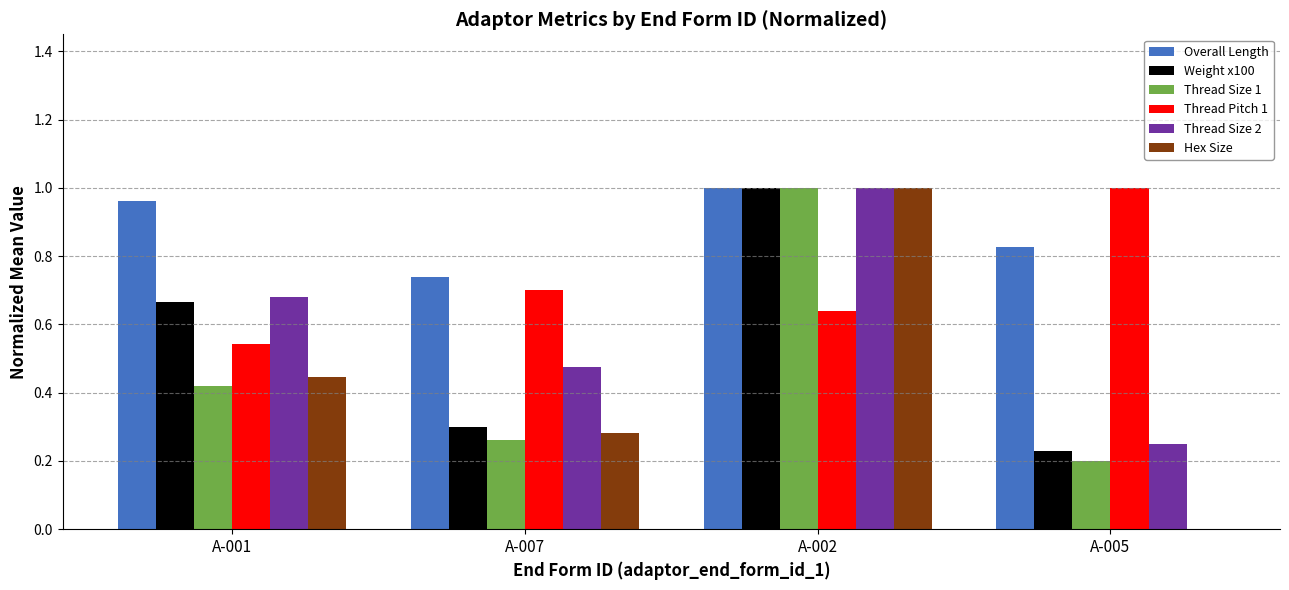

At which label does Overall Length reach its peak?

A-002